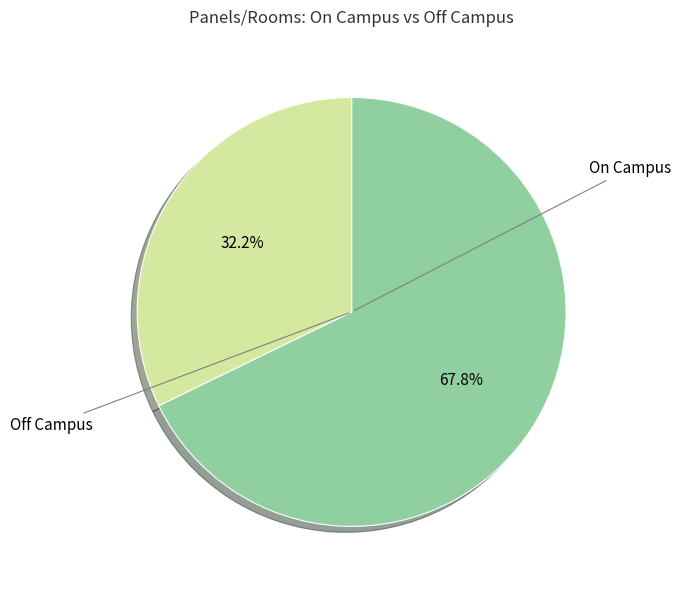

Is there any slice that represents more than half of the pie?

Yes